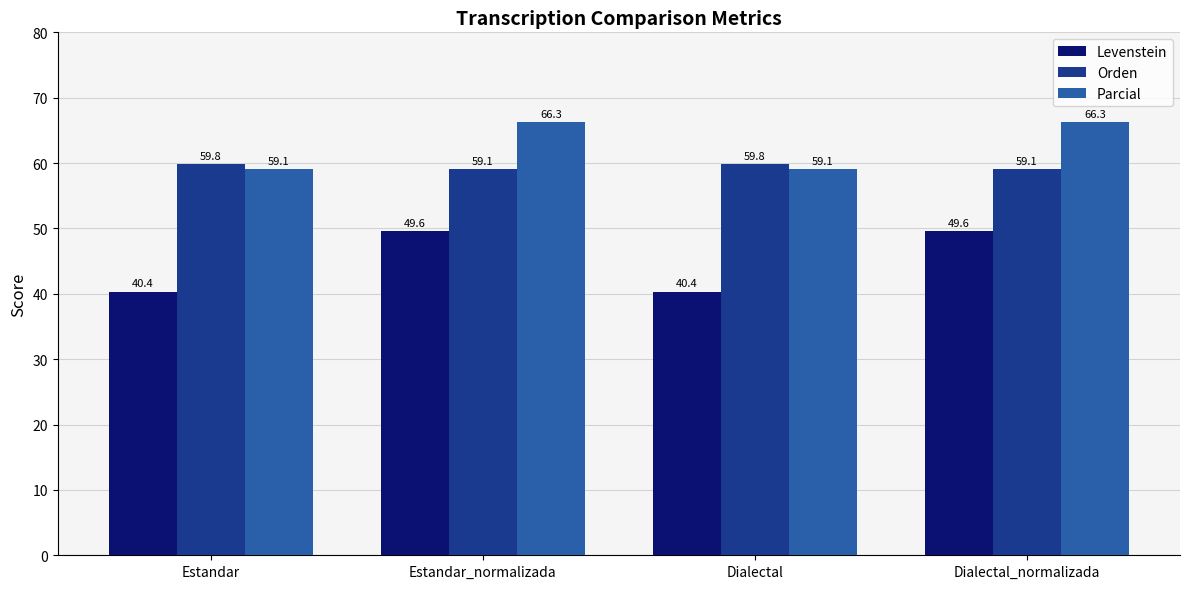

What is the sum of the Orden values at Dialectal_normalizada and Estandar?

118.9